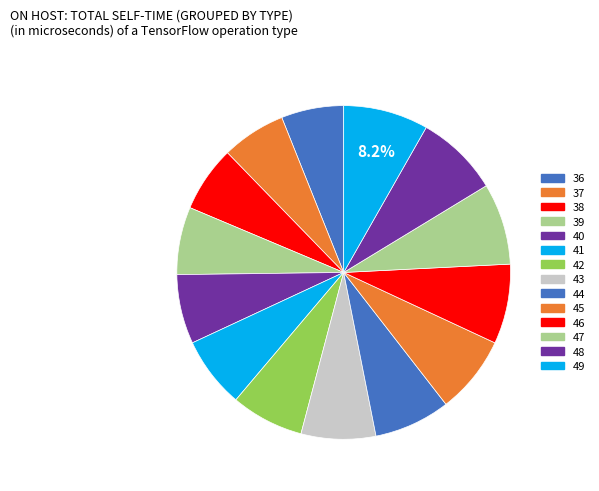

Is it true that 45 is 22% of the pie?

False